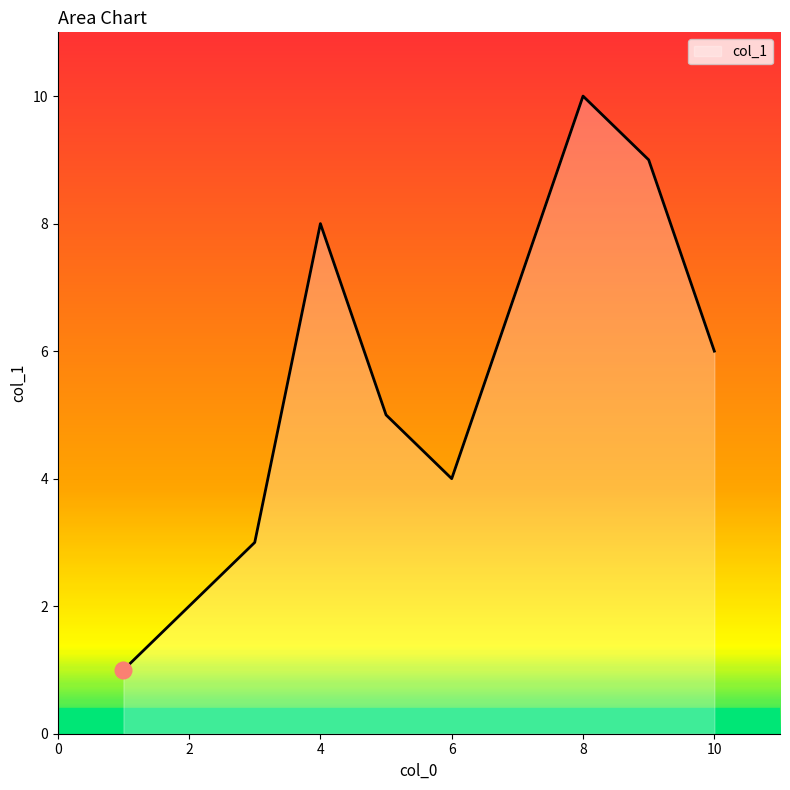

What is the maximum value shown in the chart?

10